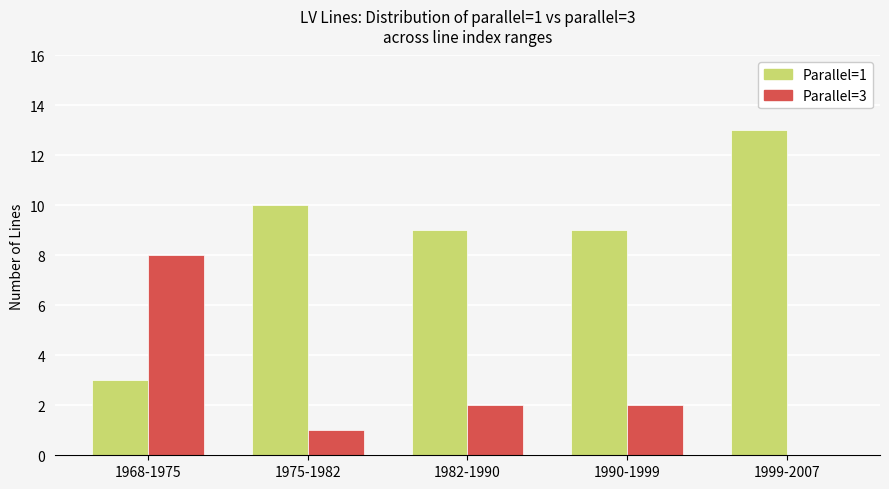

At which category is the sum across all series the highest?

1999-2007